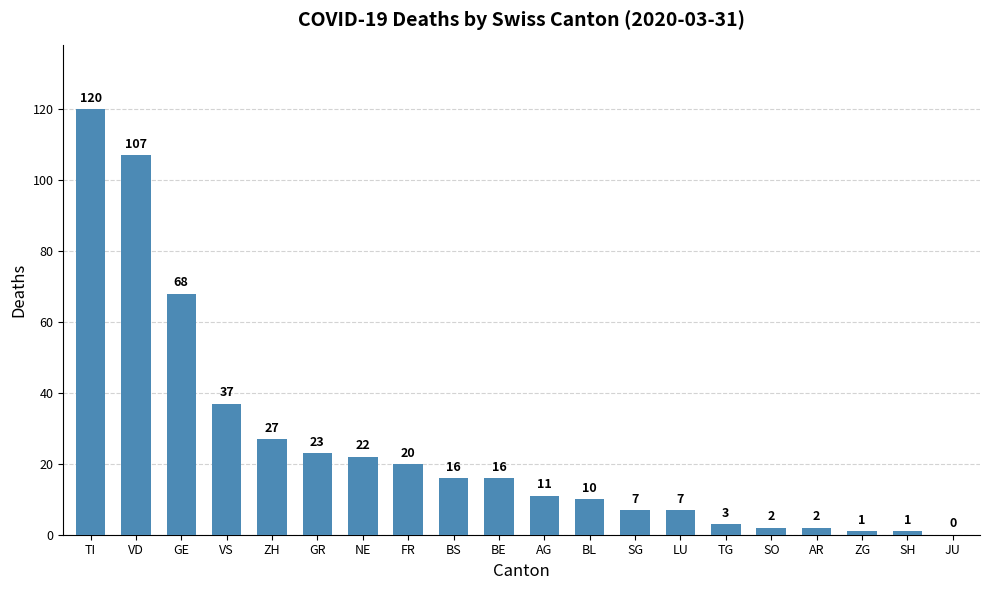

Which has a higher value, AR or SG?

SG